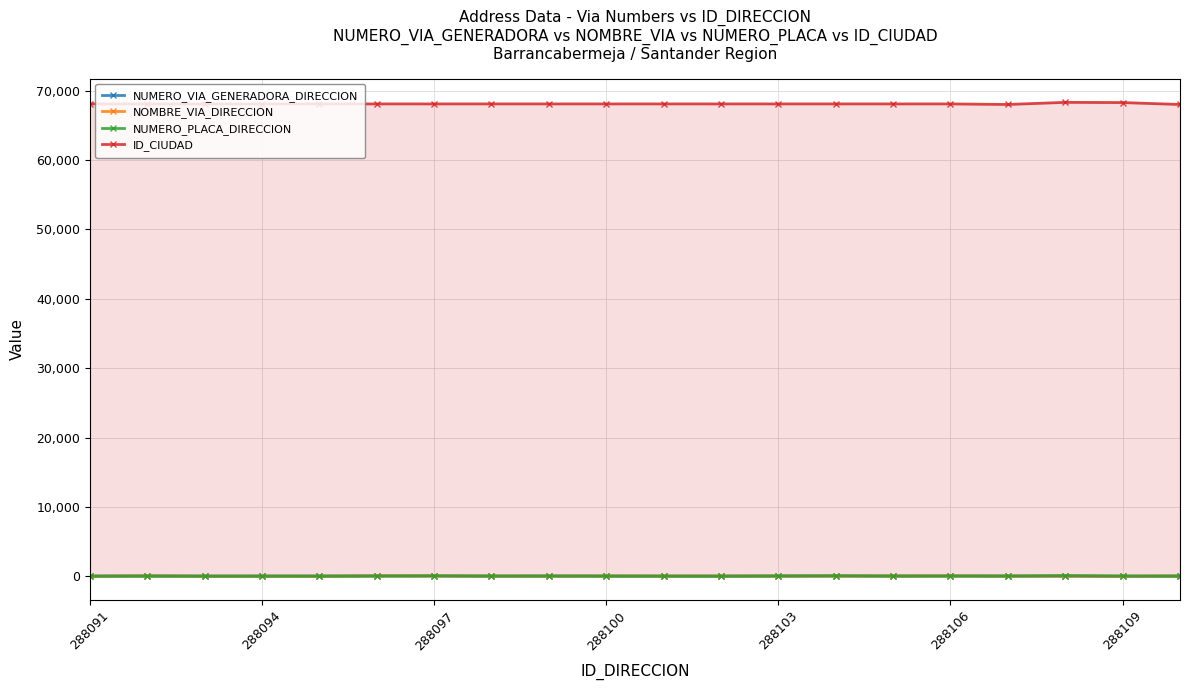

True or false: NUMERO_VIA_GENERADORA_DIRECCION and ID_CIUDAD intersect in this chart.

False